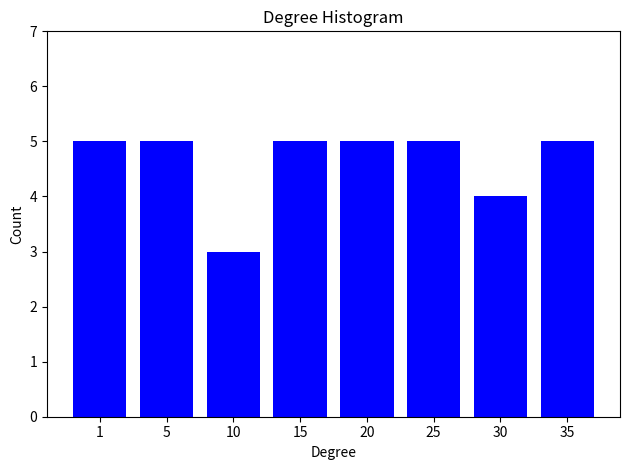

Reading right to left, extract all data points from this chart.

5	4	5	5	5	3	5	5